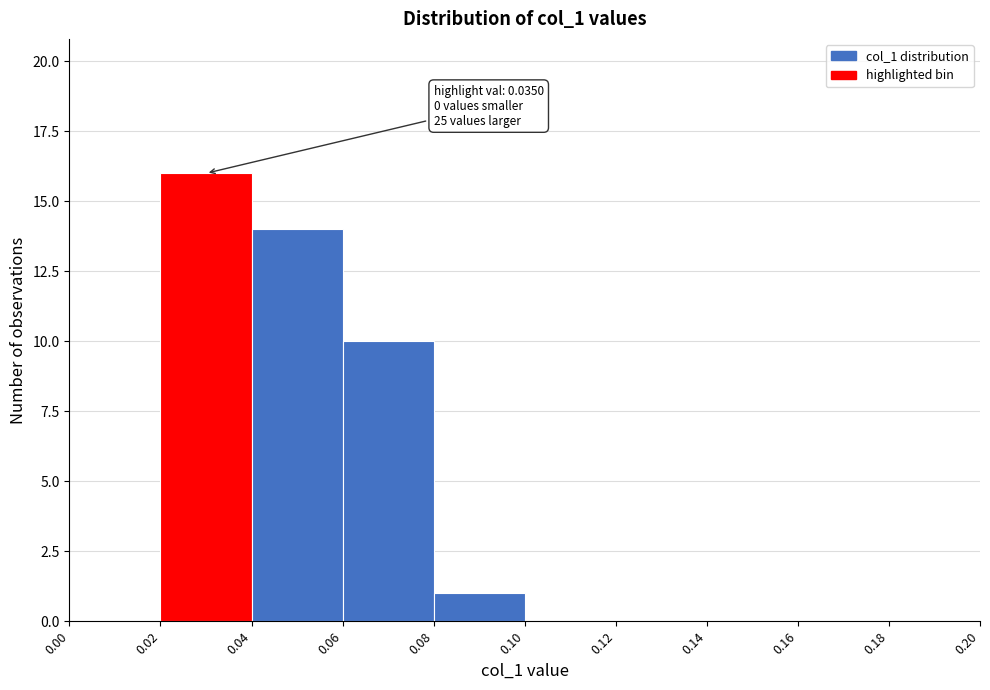

Which range on the x-axis has the tallest bar?

0.02 to 0.04